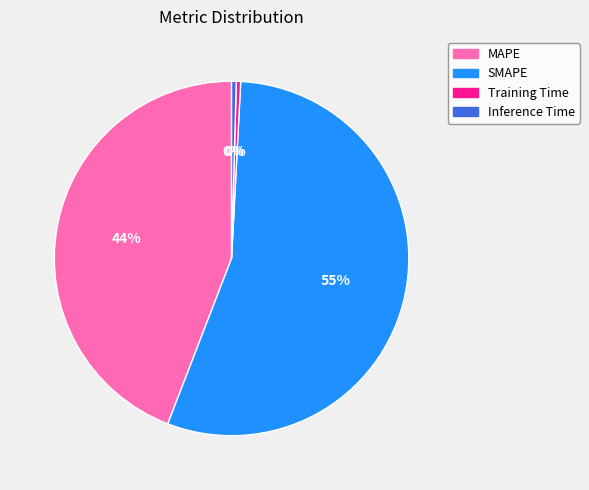

Does SMAPE represent more than half of the total?

Yes